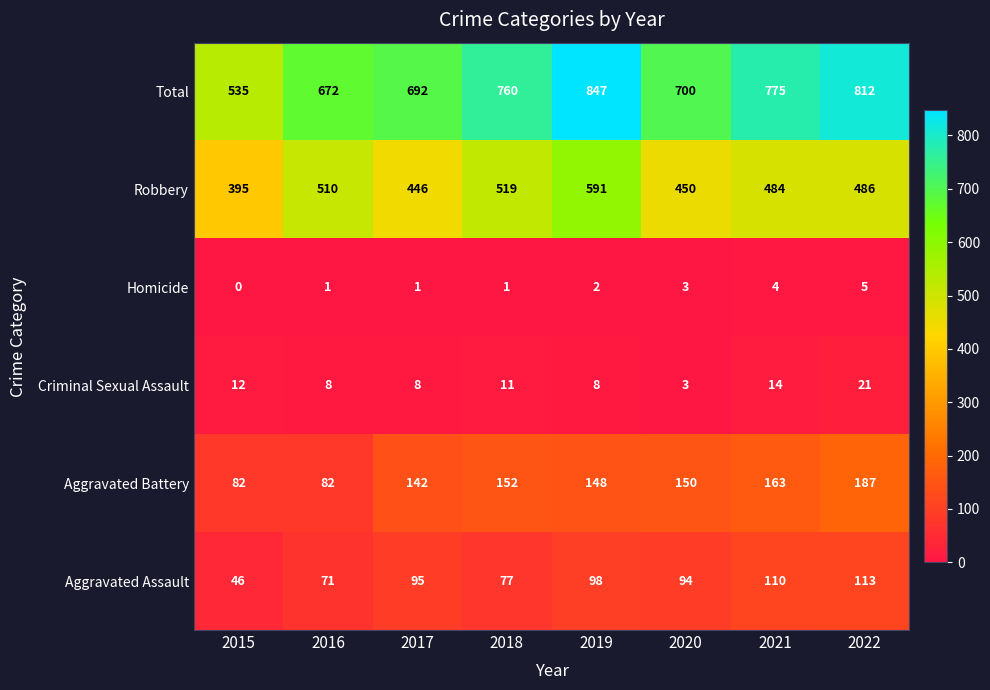

What is the spread (max minus min) of values at 2022?

807